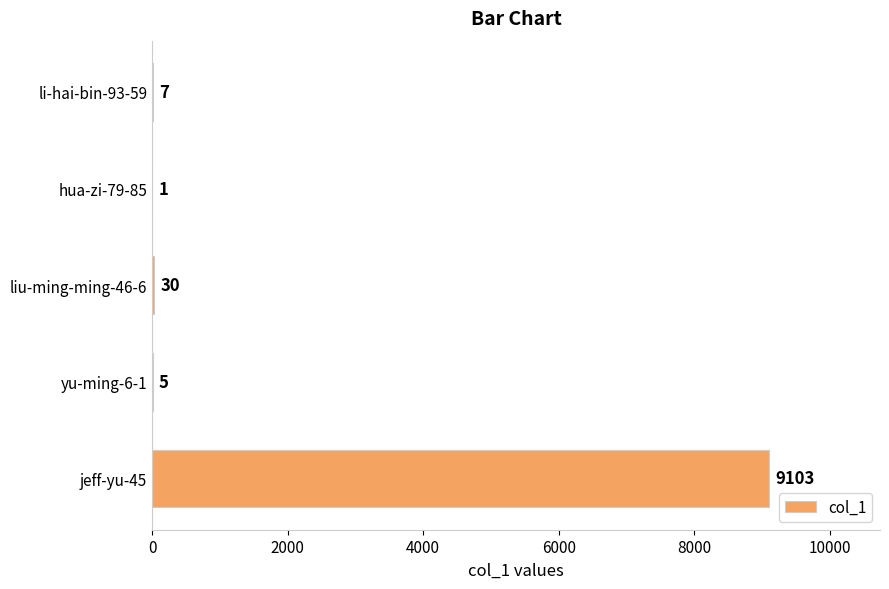

Is it true that the value at li-hai-bin-93-59 is 7?

True